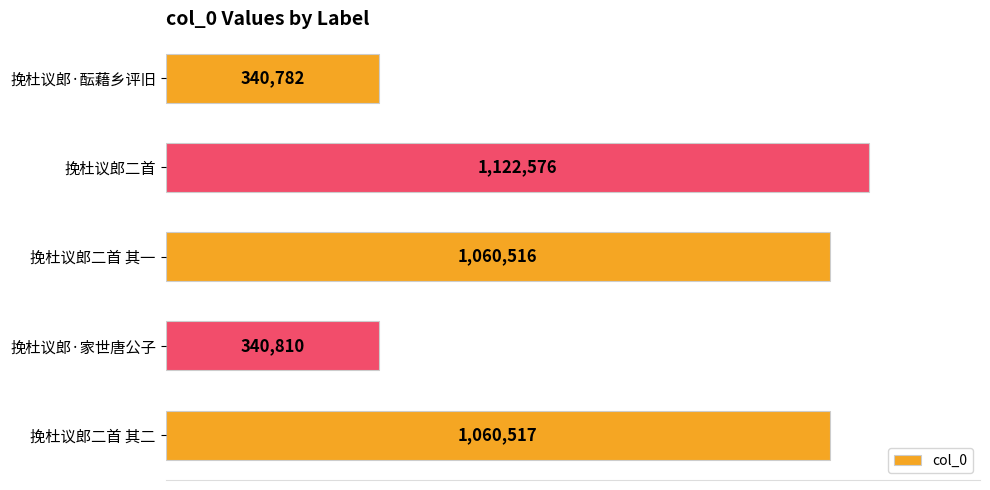

Rank the categories by value from lowest to highest.

挽杜议郎·酝藉乡评旧, 挽杜议郎·家世唐公子, 挽杜议郎二首 其一, 挽杜议郎二首 其二, 挽杜议郎二首